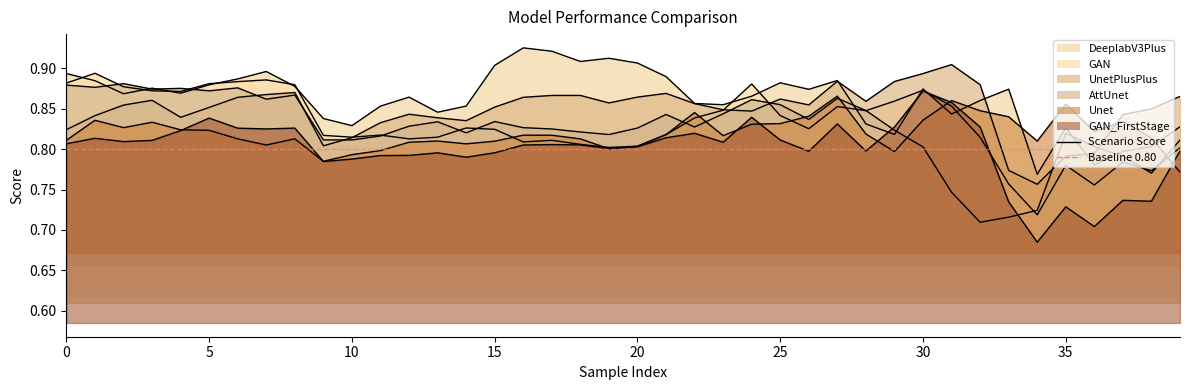

What is the greatest value displayed?

0.9